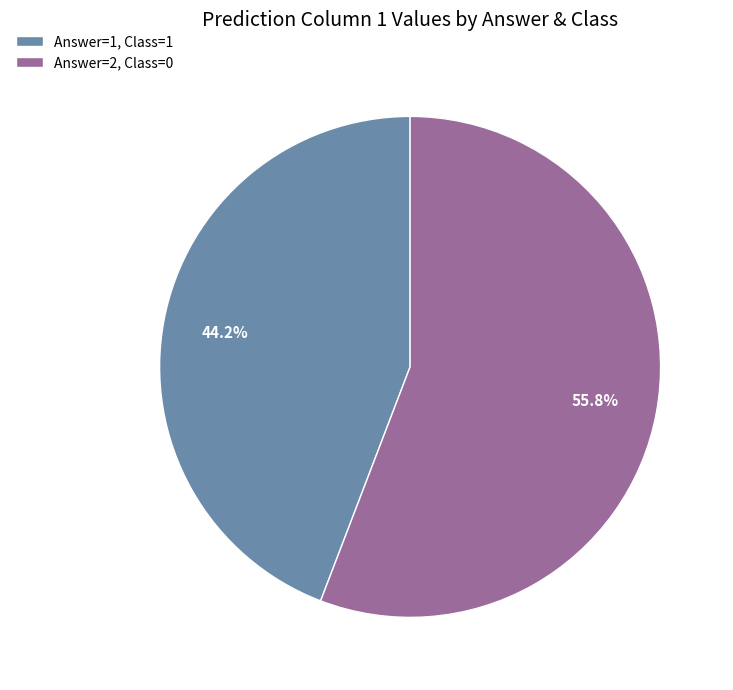

Rank the categories by value from lowest to highest.

Answer=1, Class=1, Answer=2, Class=0